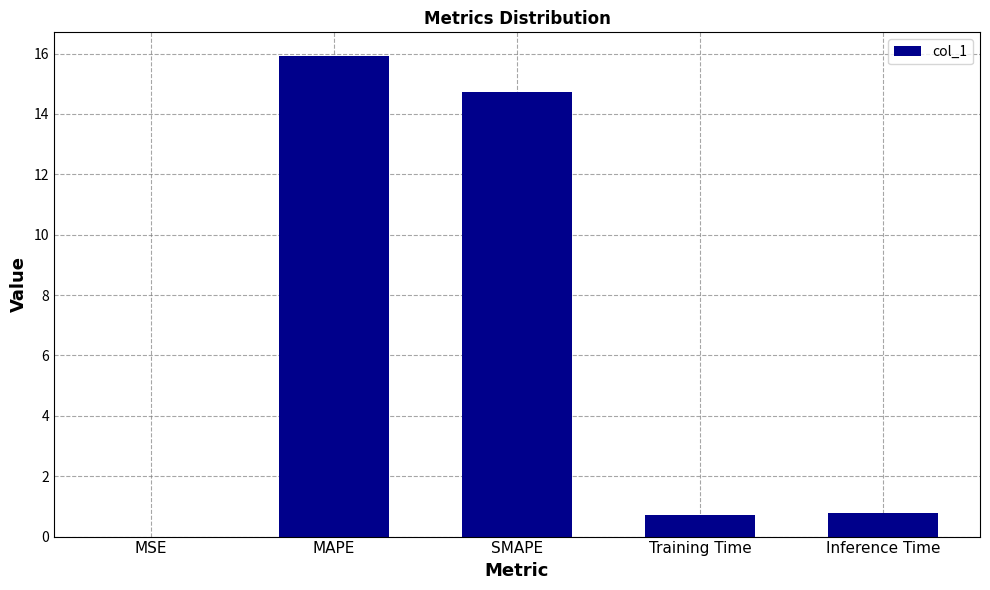

True or false: the data shows 0.0 at MSE.

True